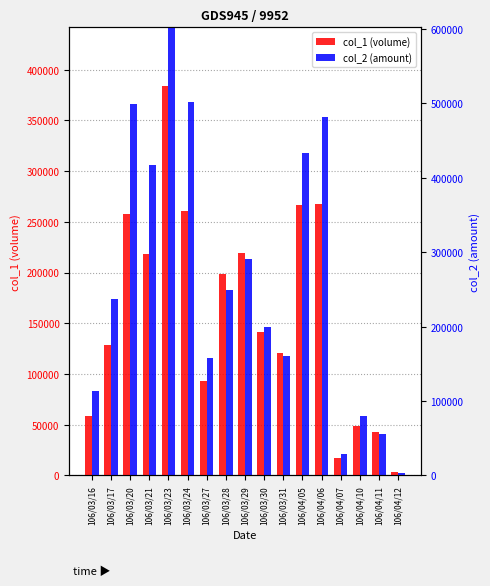

List the labels in order of col_2 (amount) value, smallest first.

106/04/12, 106/04/07, 106/04/11, 106/04/10, 106/03/16, 106/03/27, 106/03/31, 106/03/30, 106/03/17, 106/03/28, 106/03/29, 106/03/21, 106/04/05, 106/04/06, 106/03/20, 106/03/24, 106/03/23